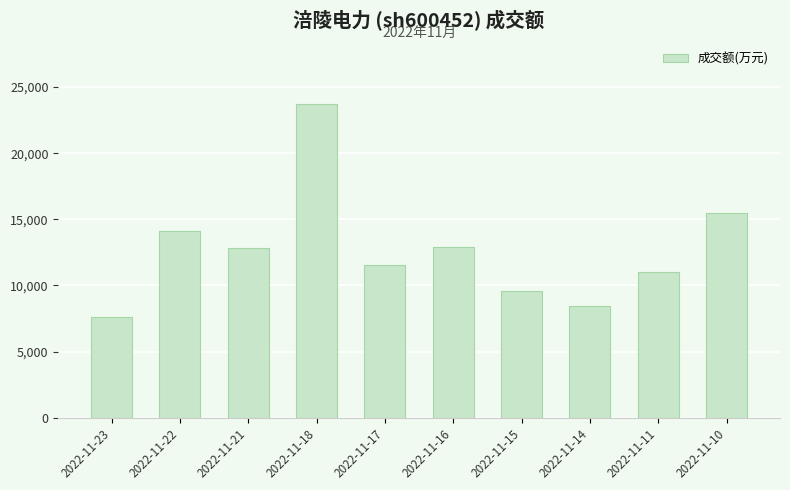

How many data points does each series have?

10